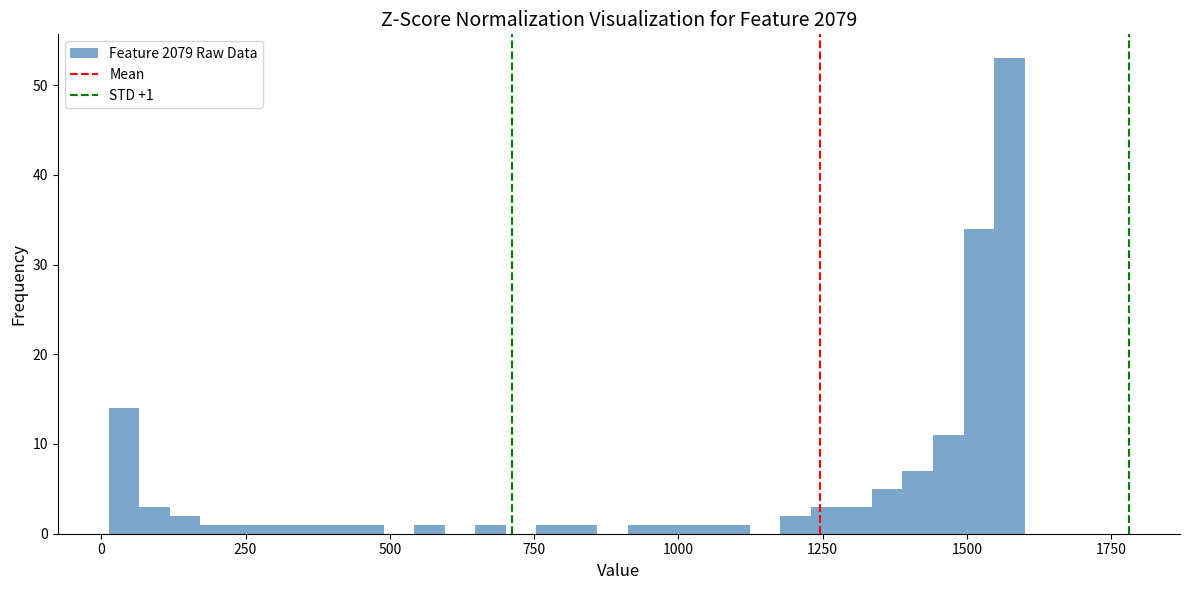

Around what value on the x-axis is the tallest bar? Give the approximate position of its centre, as read against the axis.

1550